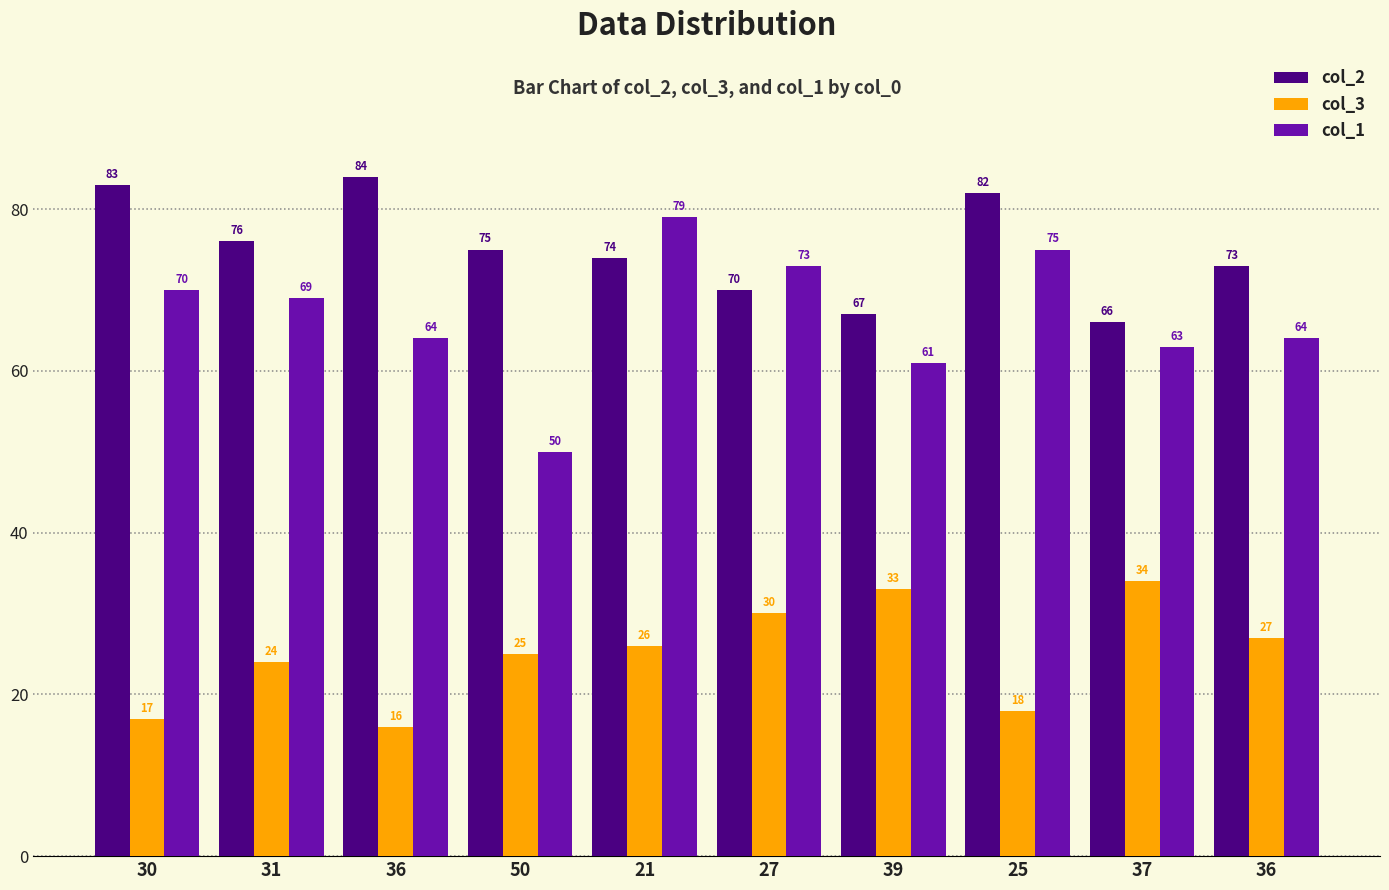

Reading left to right, what are all the values shown in this chart?

col_2: 83	76	84	75	74	70	67	82	66	73
col_3: 17	24	16	25	26	30	33	18	34	27
col_1: 70	69	64	50	79	73	61	75	63	64